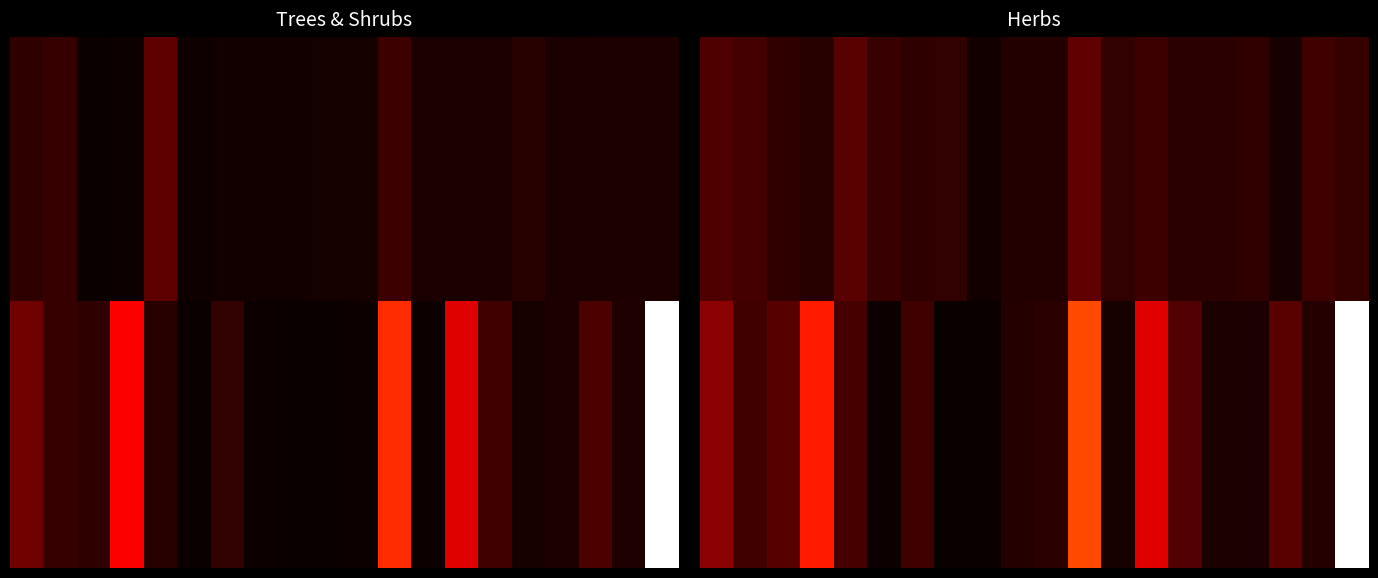

Which has a higher value, 5 or 8?

5